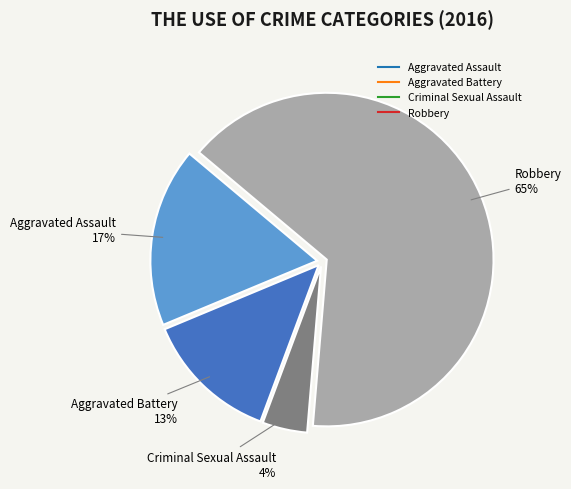

True or false: Aggravated Assault accounts for 11% of the total.

False